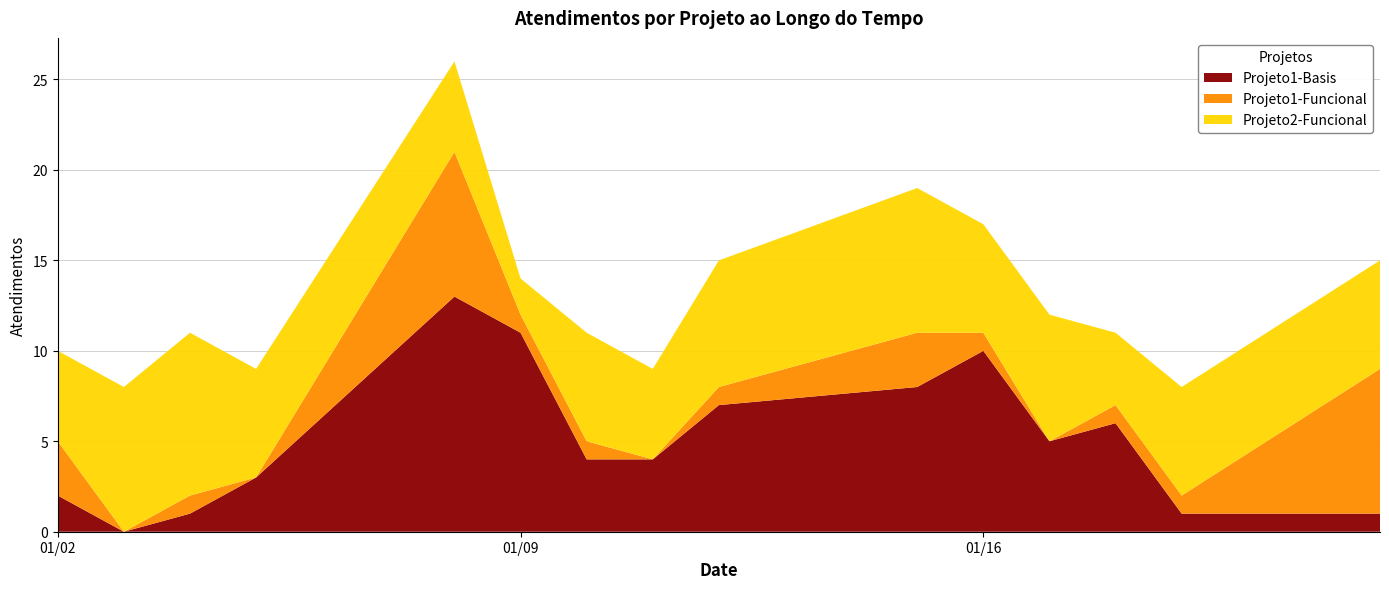

Reading left to right, list all the values displayed in this chart.

Projeto1-Basis: 2	0	1	3	13	11	4	4	7	8	10	5	6	1	1
Projeto1-Funcional: 3	0	1	0	8	1	1	0	1	3	1	0	1	1	8
Projeto2-Funcional: 5	8	9	6	5	2	6	5	7	8	6	7	4	6	6